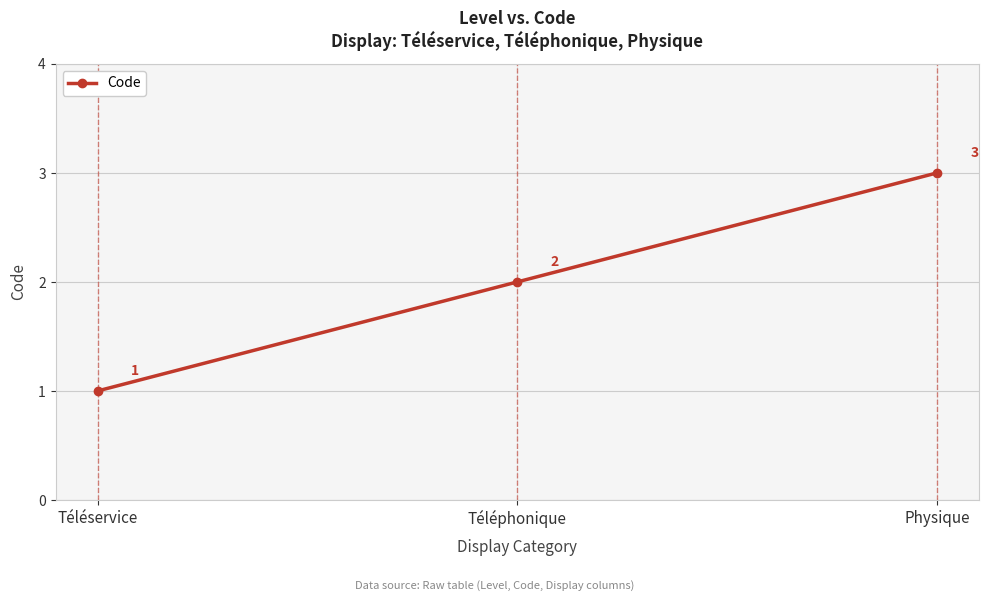

How many lines are shown in the chart?

1